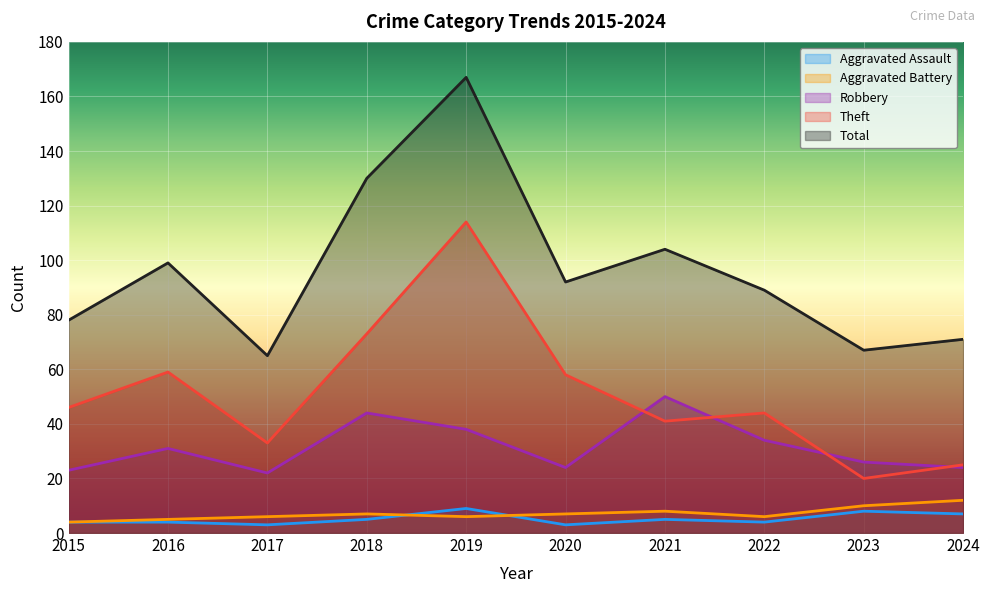

What is the greatest value displayed?

167